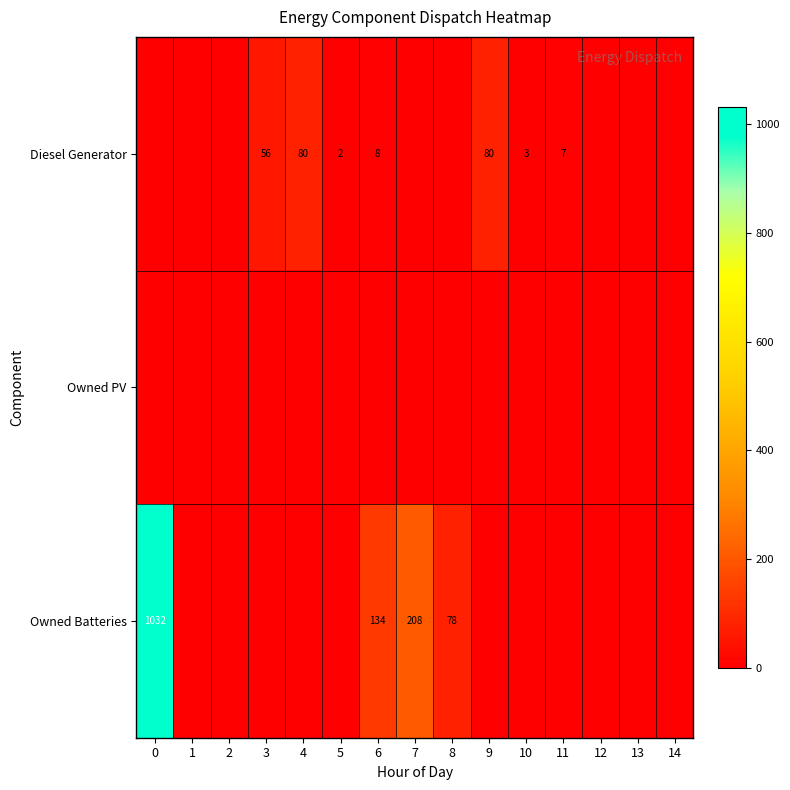

True or false: Diesel Generator has a value of 80 at 9.

True